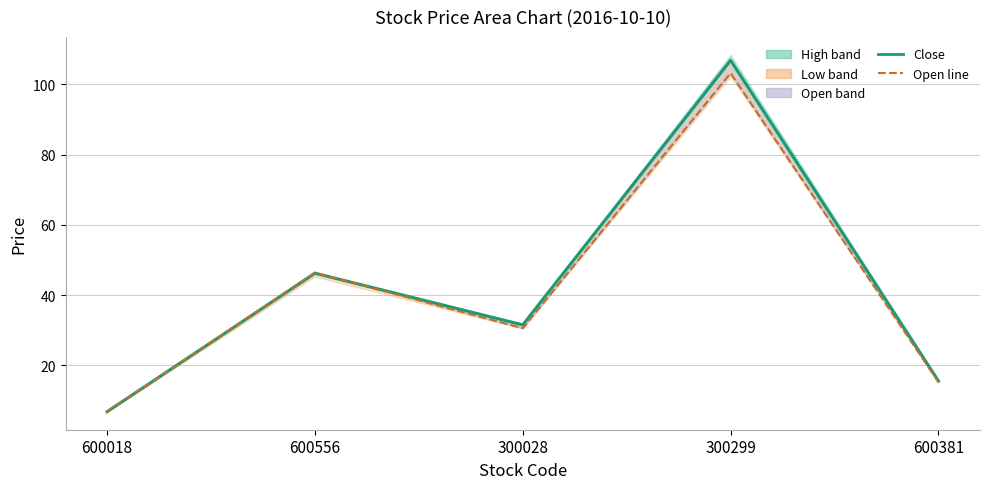

What is the label of the 5th point from the right?

600018